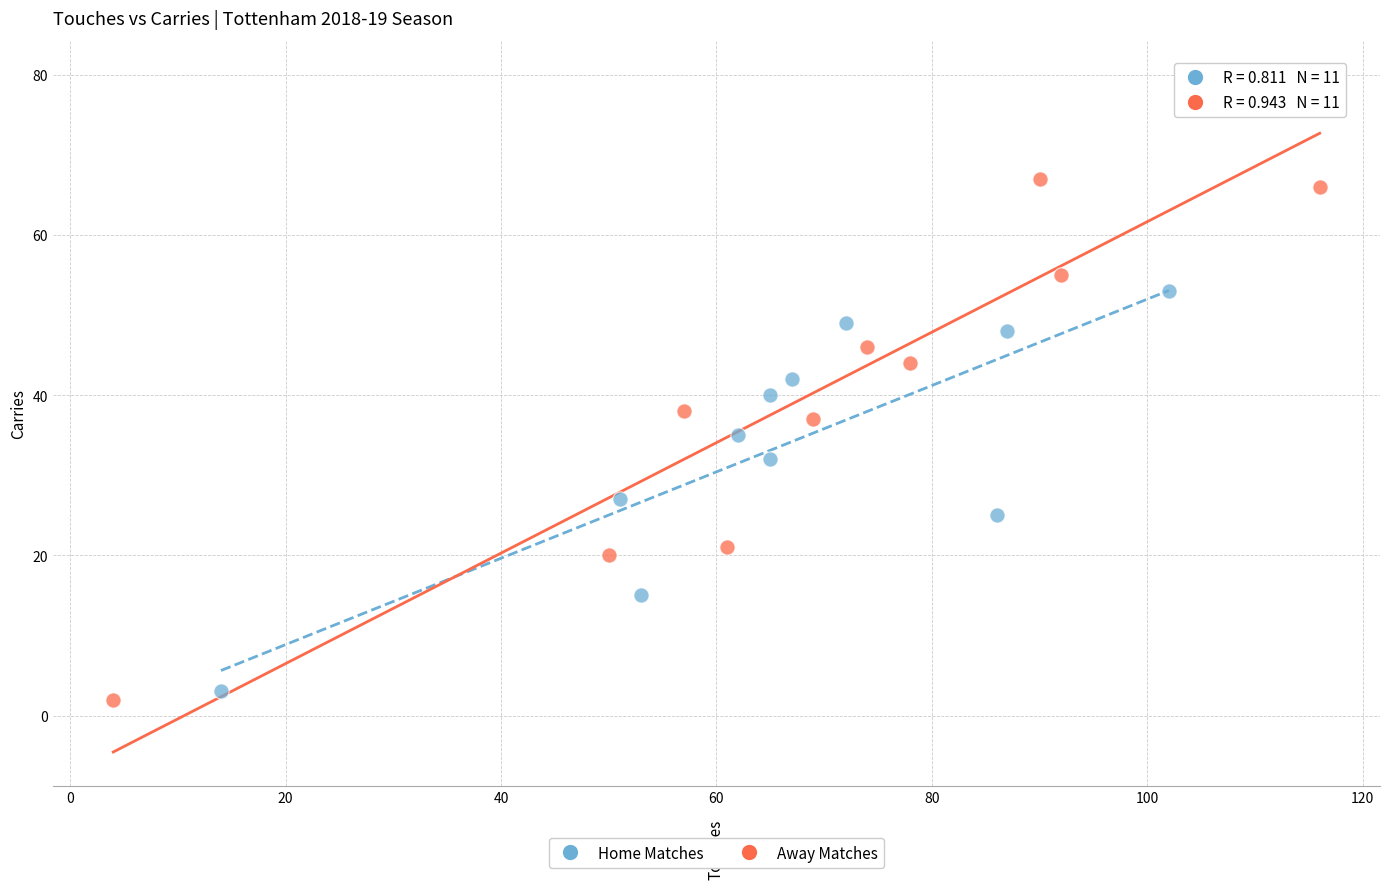

Which series has the widest spread of Y values?

Away Matches